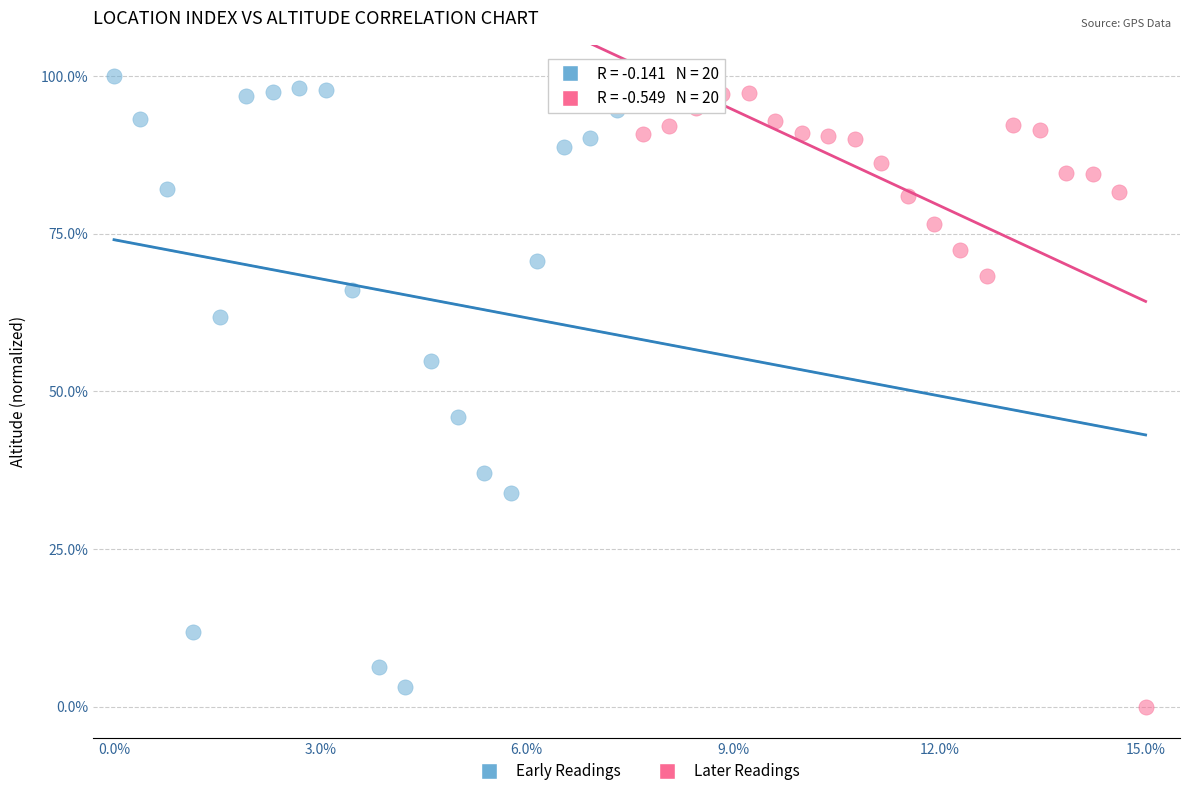

What are all the series names shown in the legend?

Early Readings, Later Readings